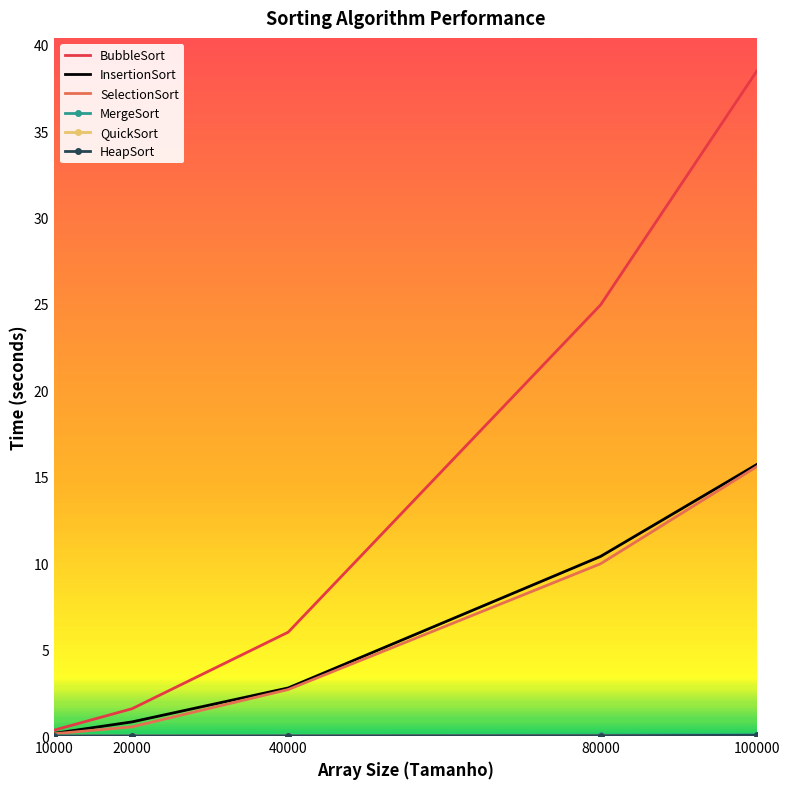

What is the difference between the second highest and second lowest values in the InsertionSort series?

9.6